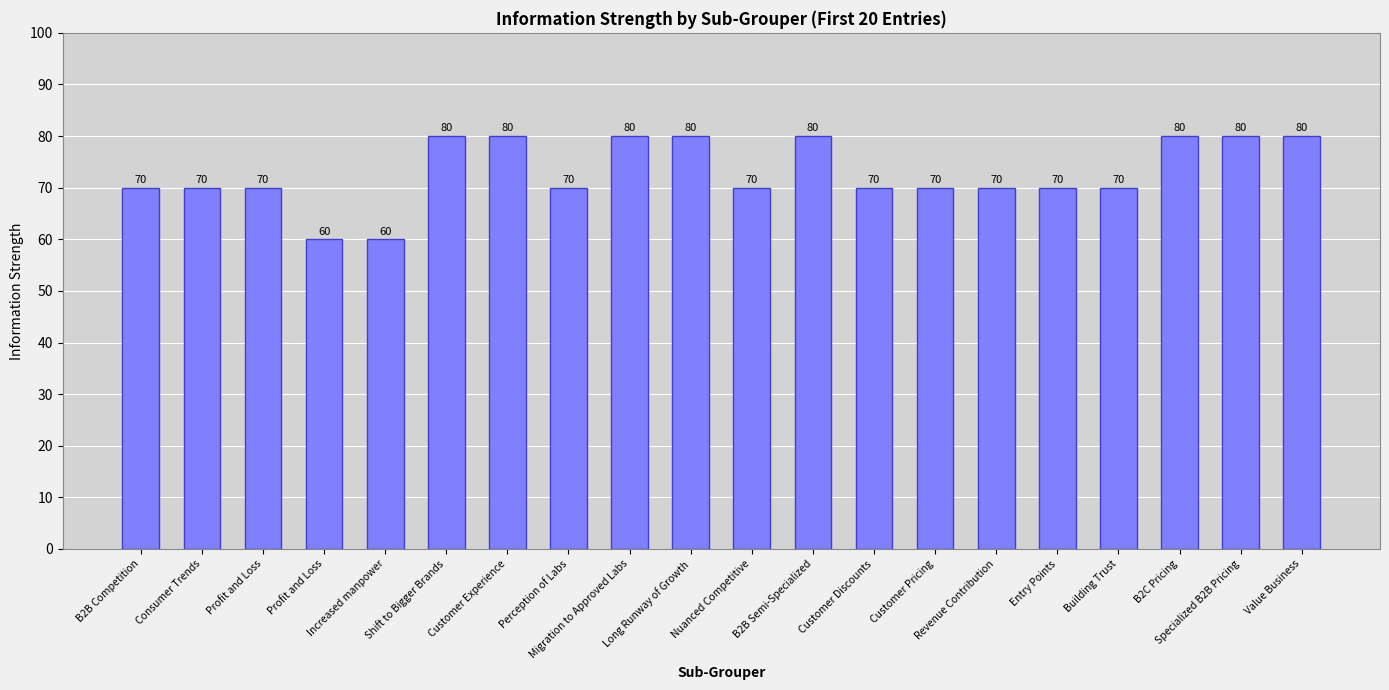

What is the greatest value displayed?

80